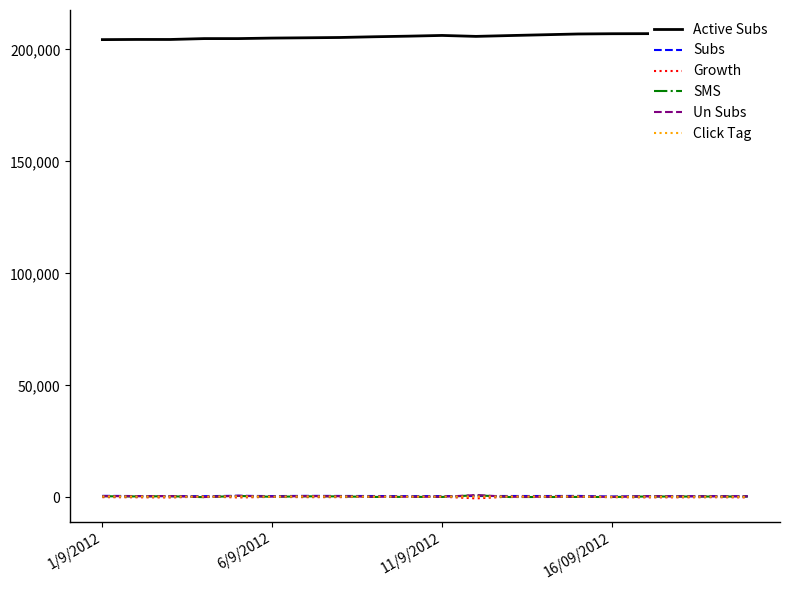

Is it true that Active Subs equals 138001 at 11/9/2012?

False